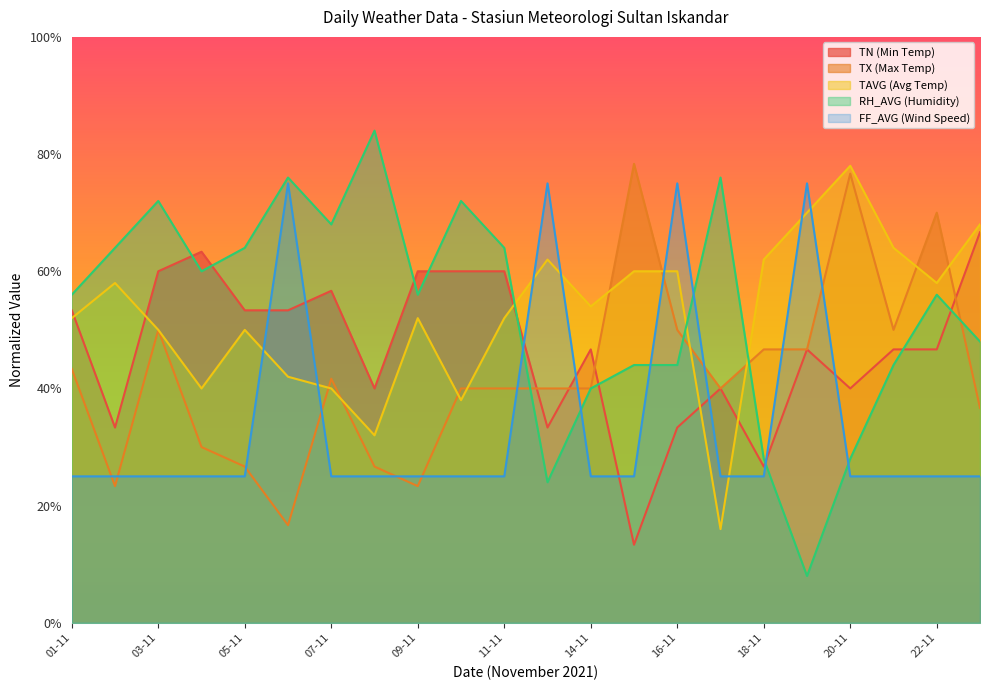

At which label does TX first exceed 39?

01-11